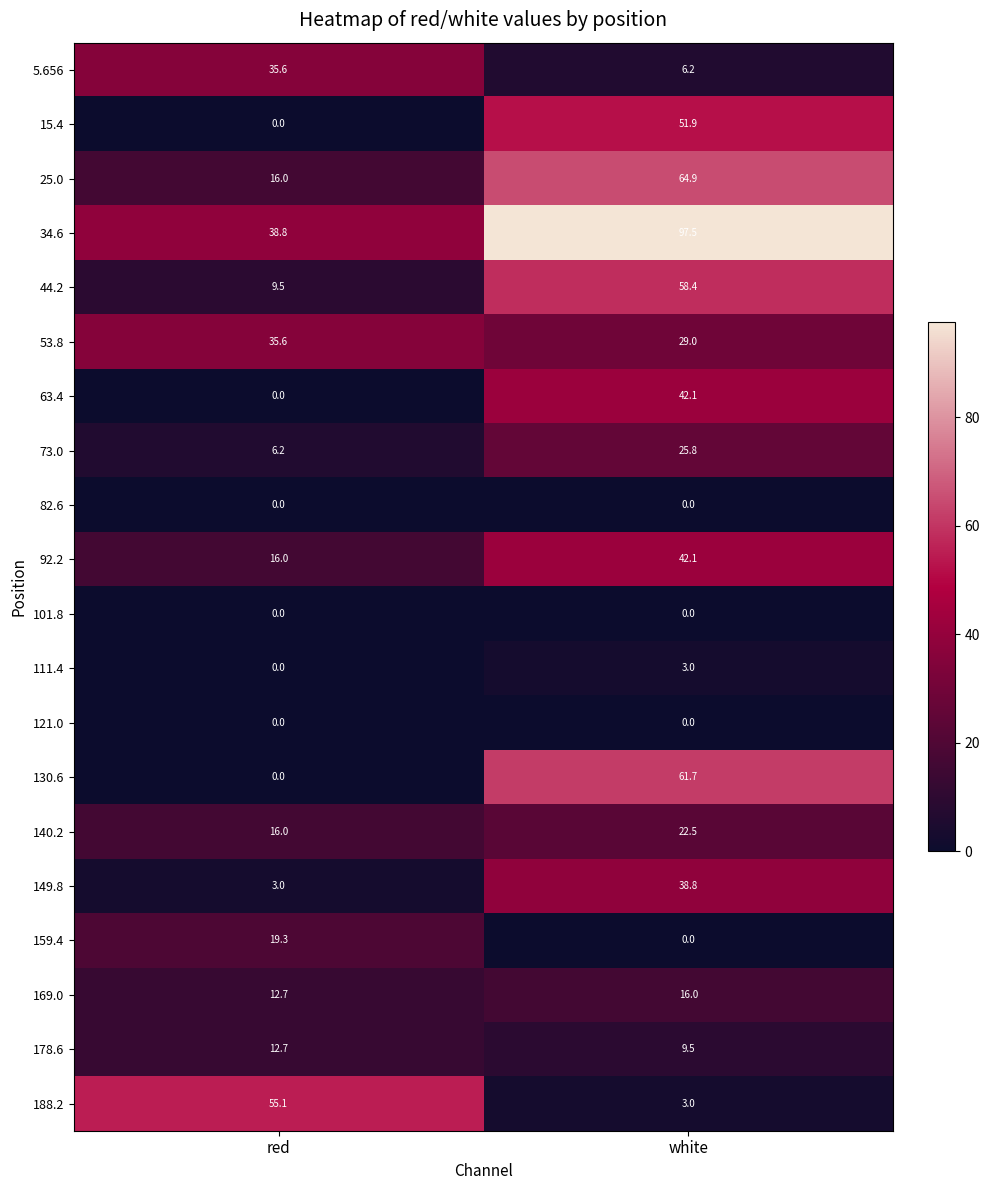

Is it true that 130.6 equals 0.0 at red?

True